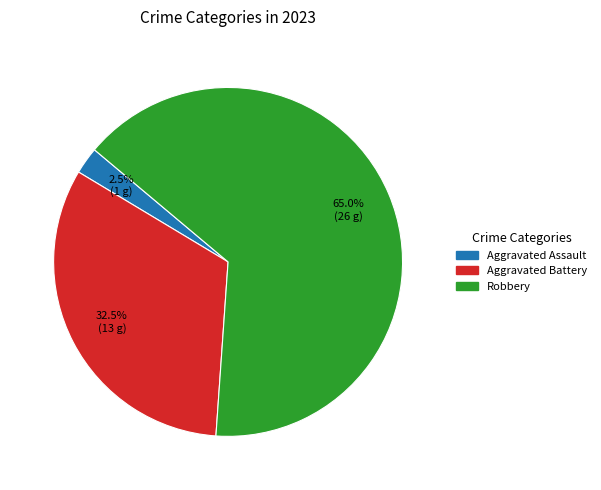

Count the number of slices in the pie.

3